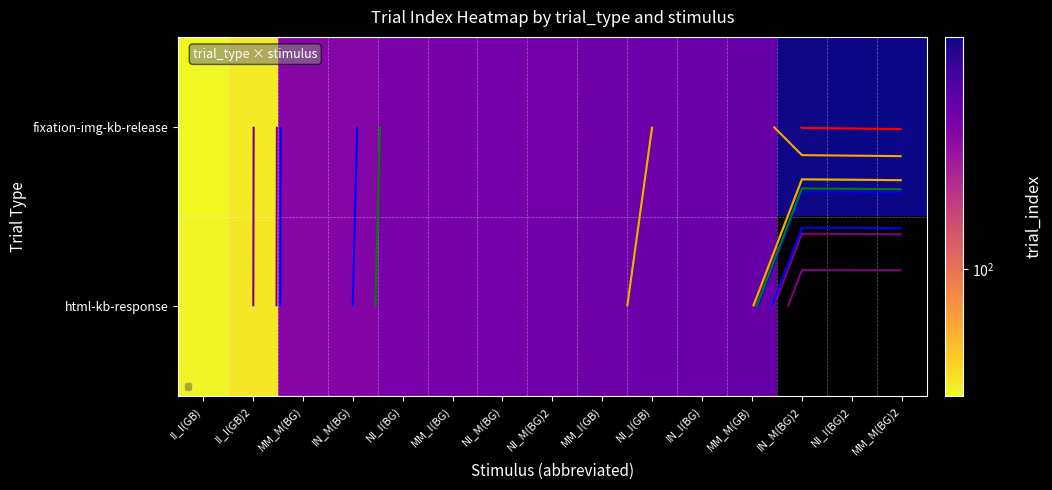

List the series in order of their peak value, highest first.

fixation-img-kb-release, html-kb-response